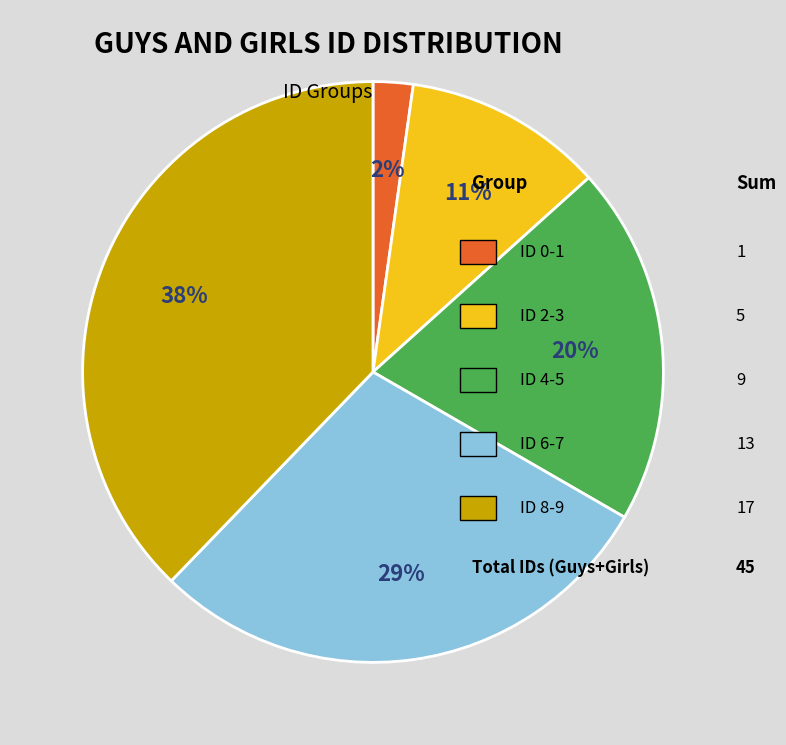

Does any single category account for the majority?

No